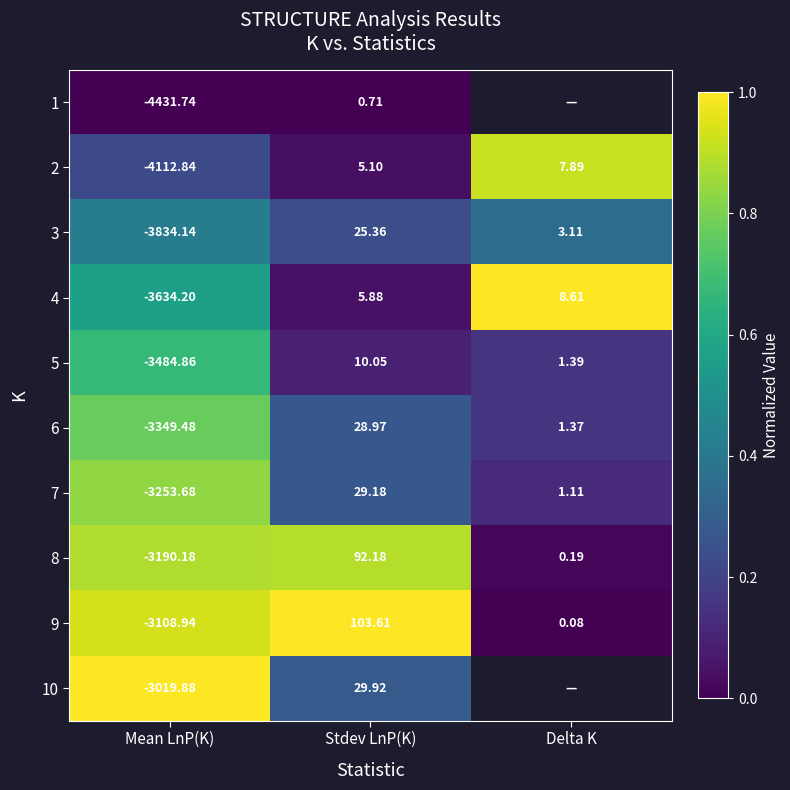

List the labels in order of 6 value, largest first.

Stdev LnP(K), Delta K, Mean LnP(K)